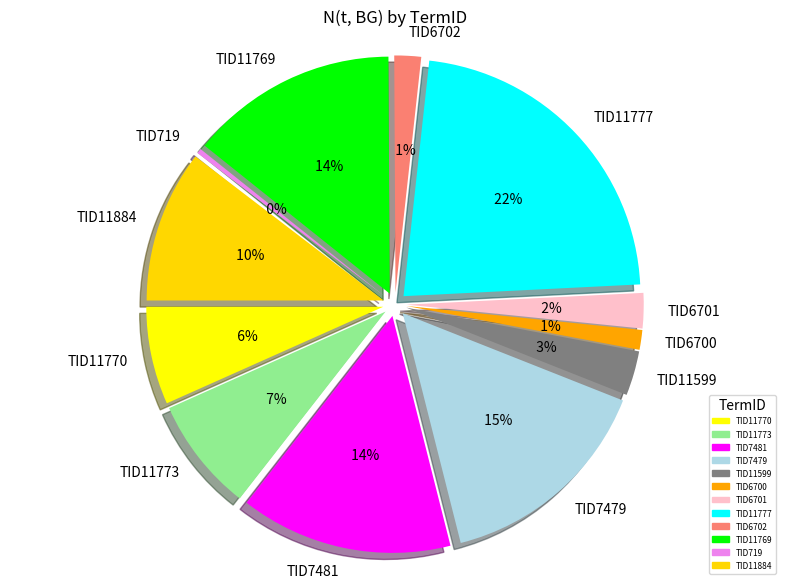

To the nearest percent, what portion does TID6700 represent?

1%